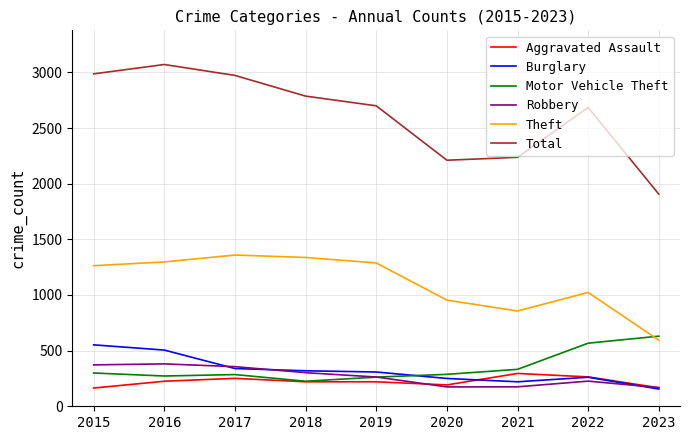

Which series has the widest spread of values?

Total